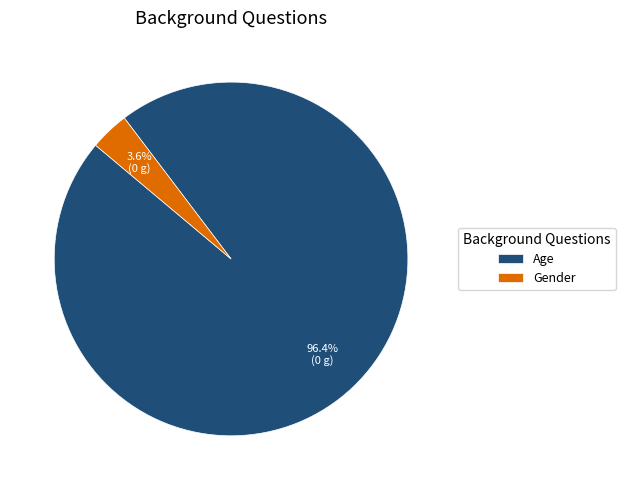

Rank the categories by value from highest to lowest.

Age, Gender